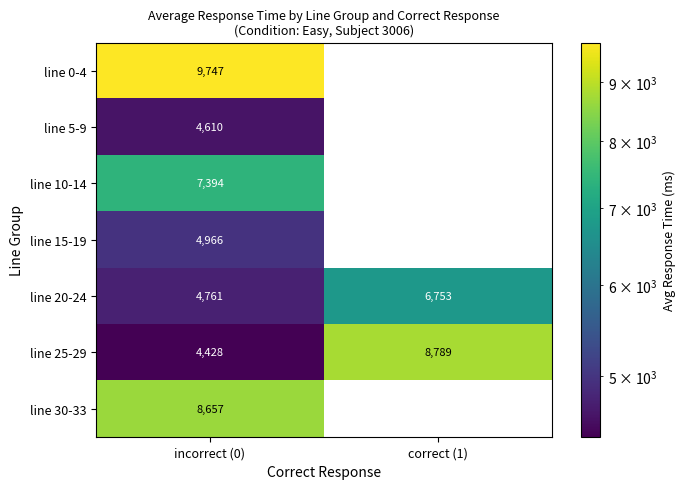

At which category is the sum across all series the highest?

incorrect (0)